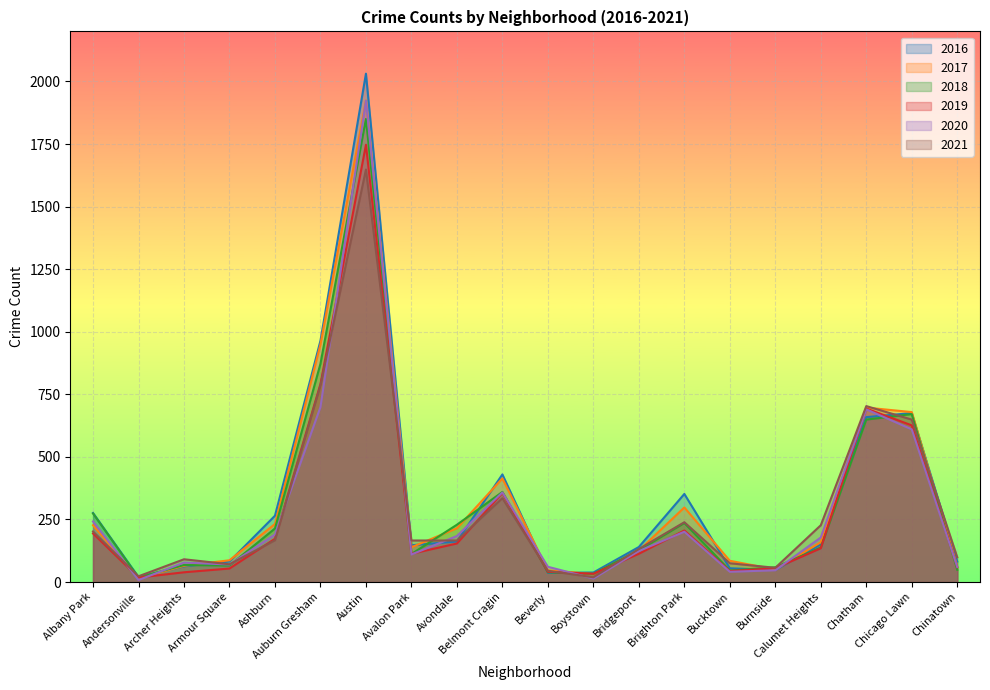

True or false: 2021 has more than 0 points higher than both neighbors.

True